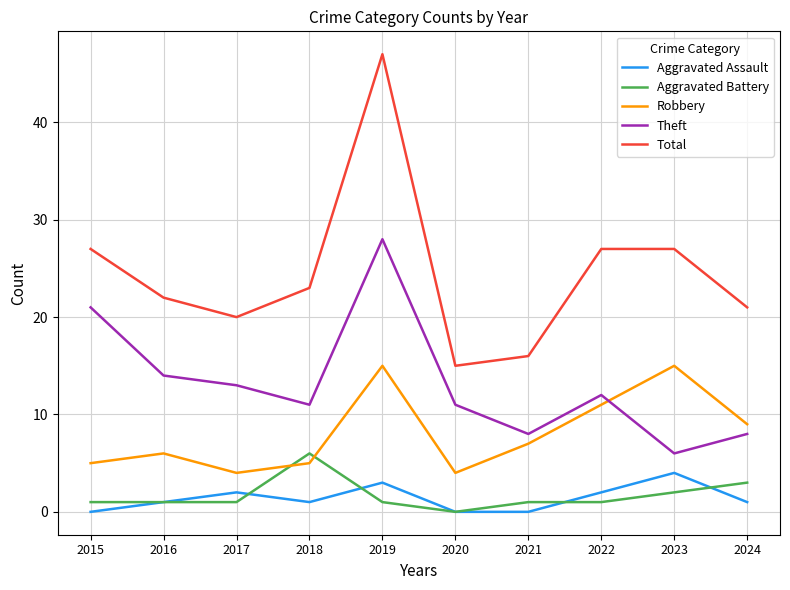

True or false: Aggravated Battery has a value of 1 at 2019.

True